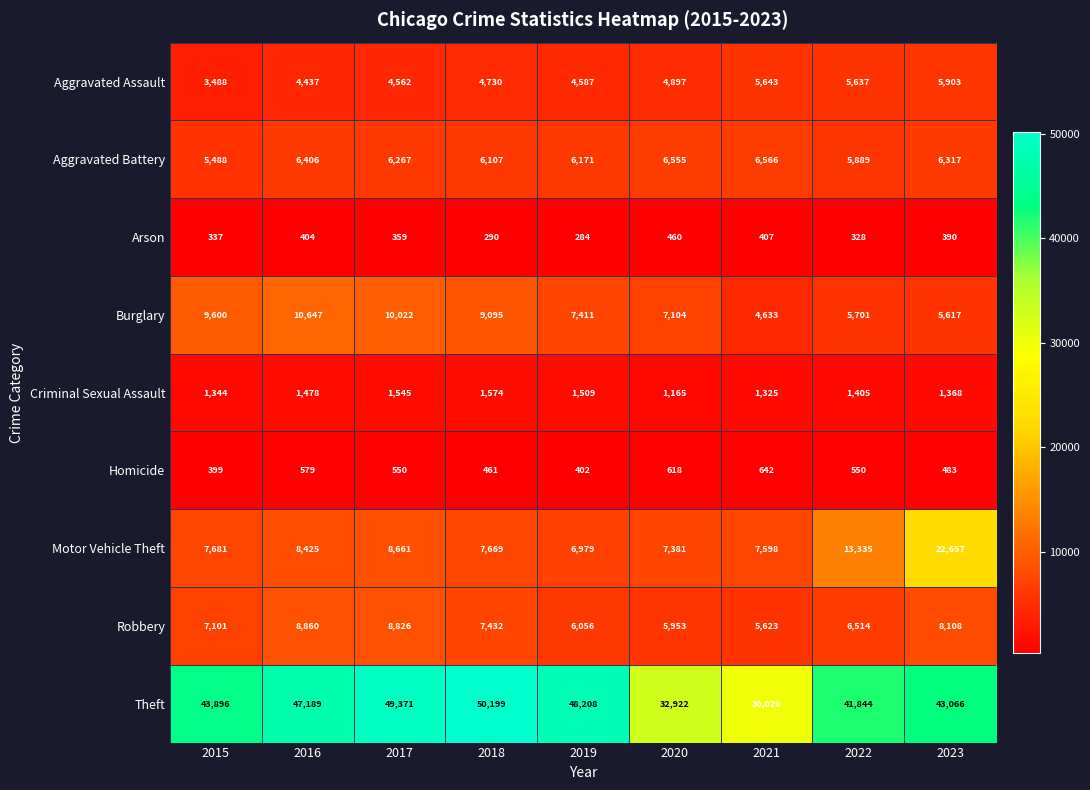

Is it true that Robbery equals 8108 at 2023?

True